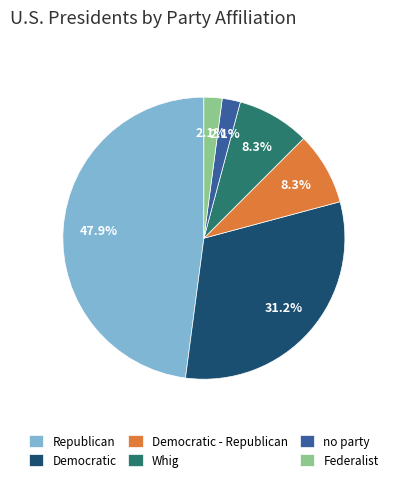

How many slices are in this pie chart?

6